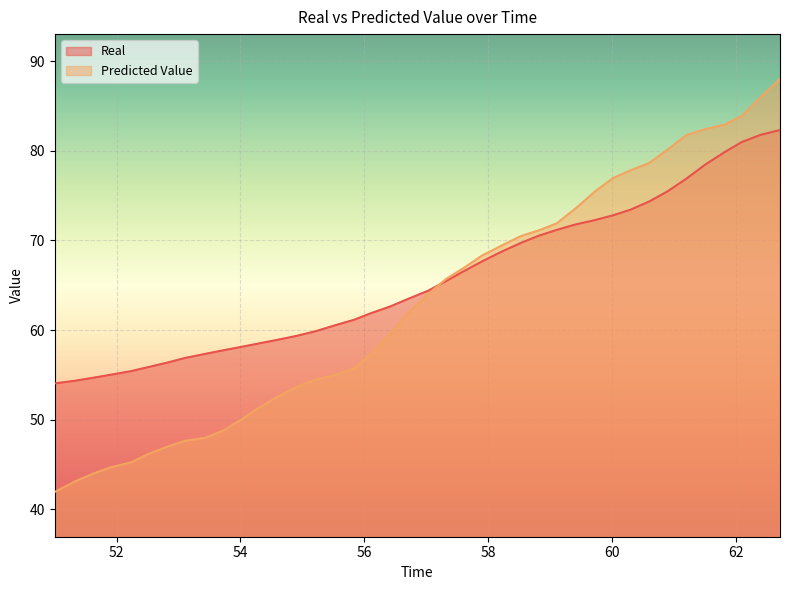

What is the label of the 14th point from the left?

54.919689